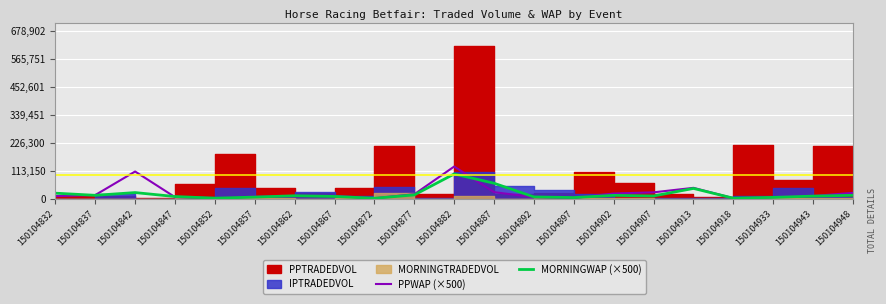

At which category does the chart reach its minimum across all series?

150104872